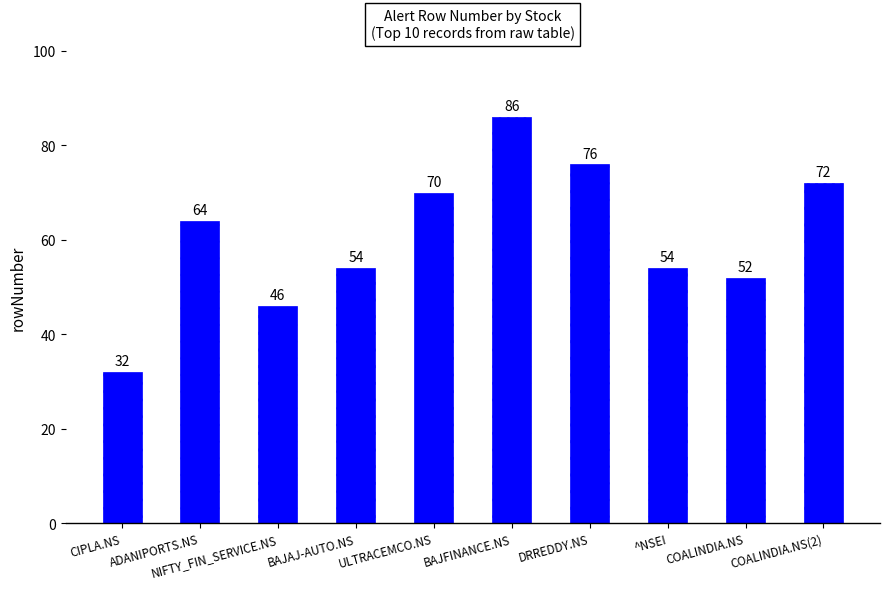

The value at ^NSEI is 54. True or false?

True